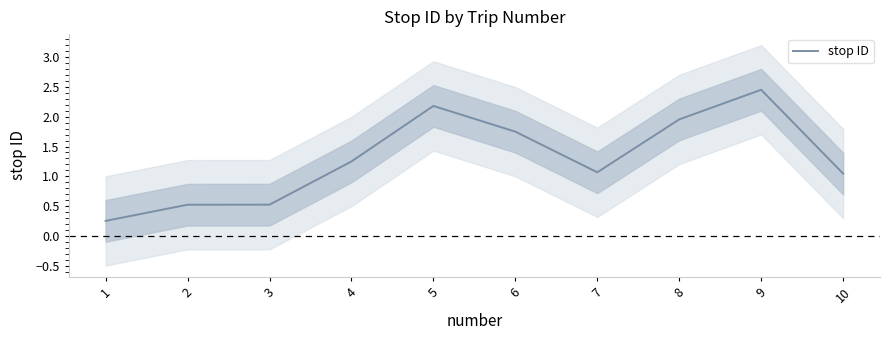

What is the sum of the values at 10 and 5?

3.2